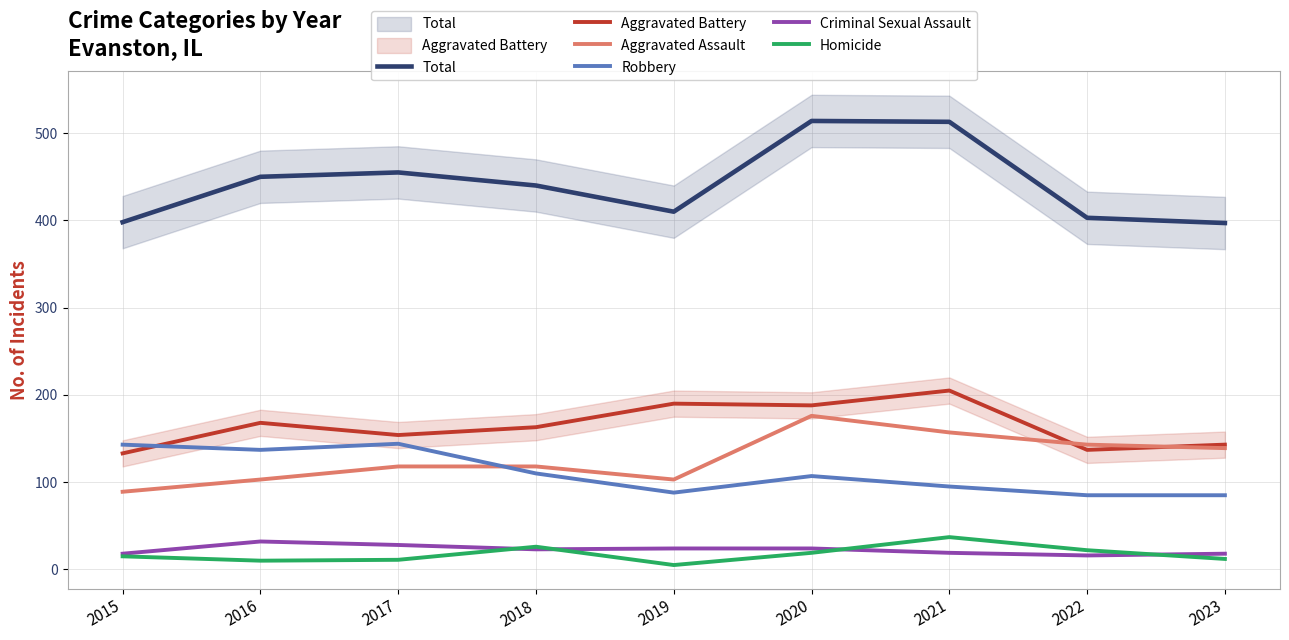

How many interior local peaks does the Criminal Sexual Assault series have?

1